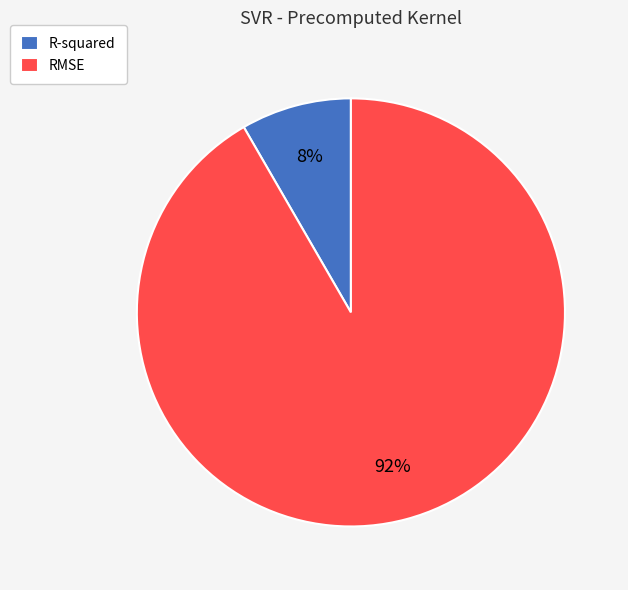

What percentage is the RMSE slice, to the nearest percent?

92%